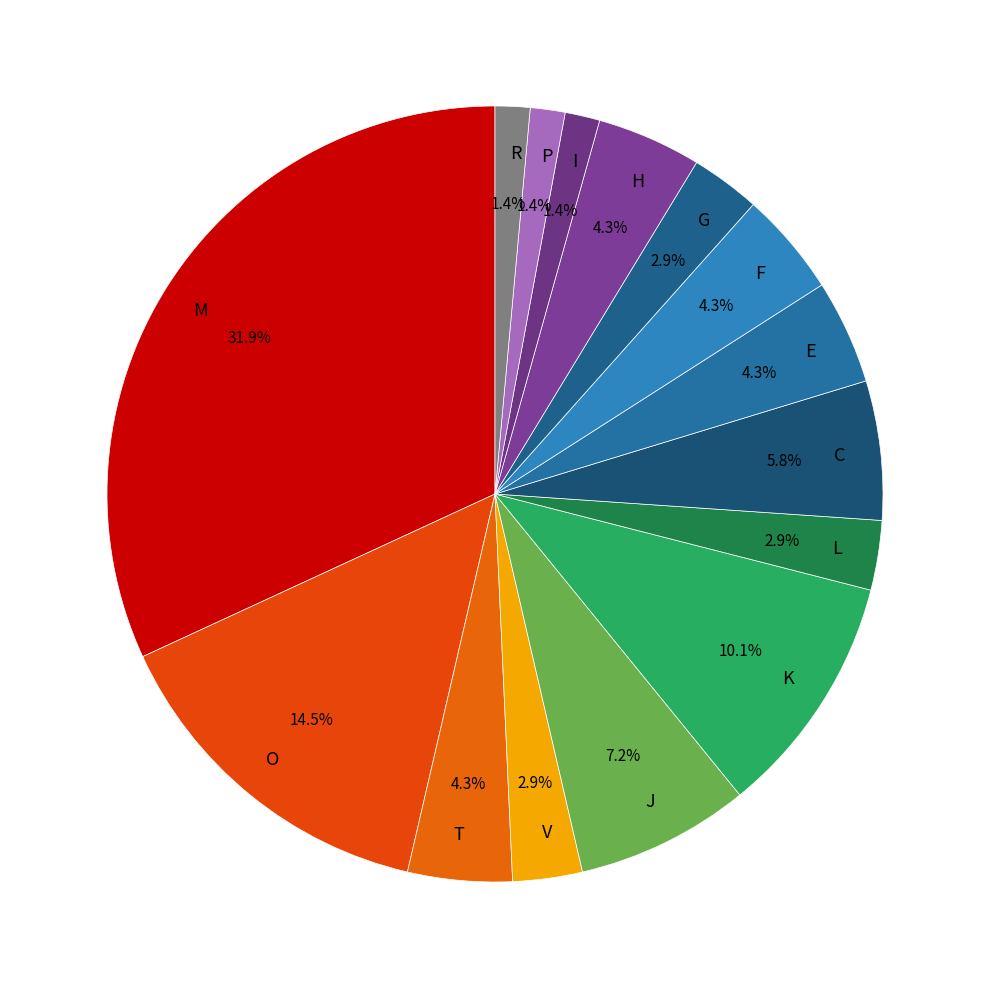

Is there any slice that represents more than half of the pie?

No